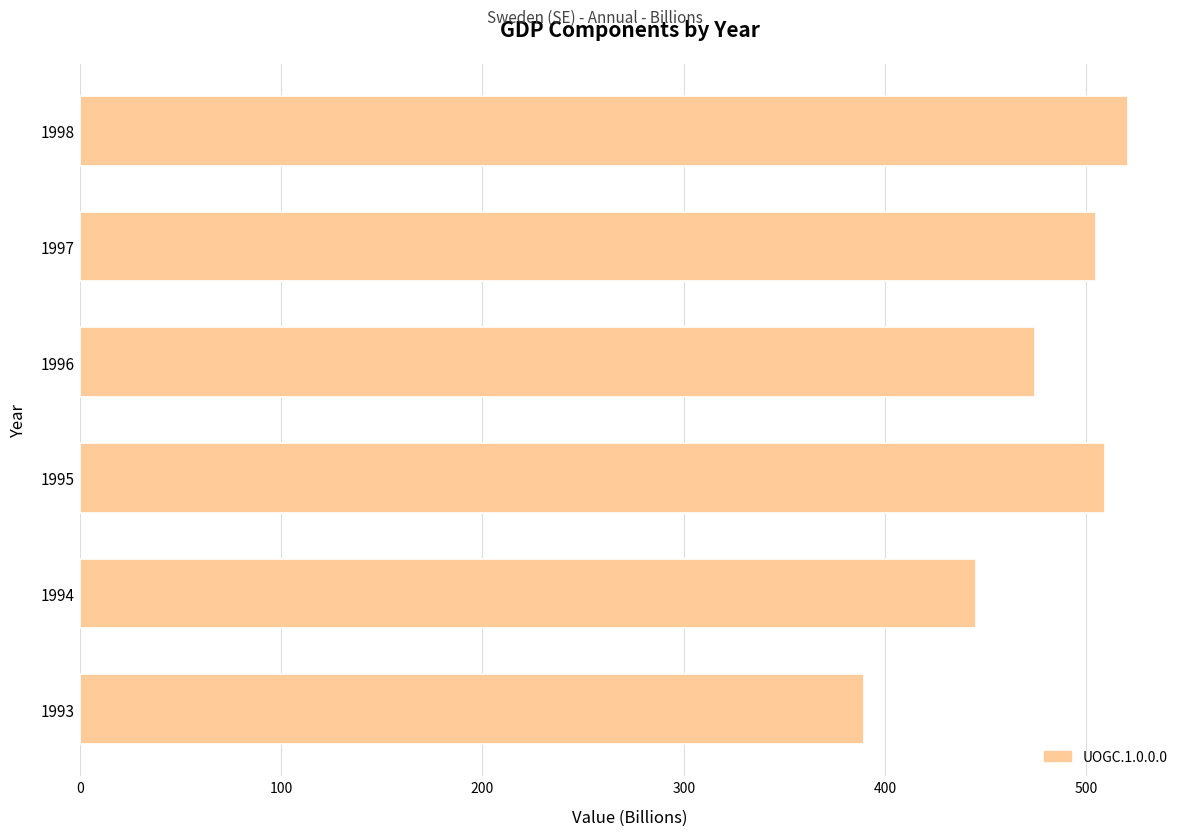

What is the average value?

474.1